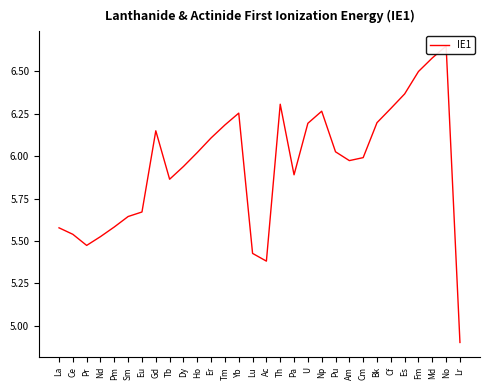

What is the label of the 13th point from the right?

Pa